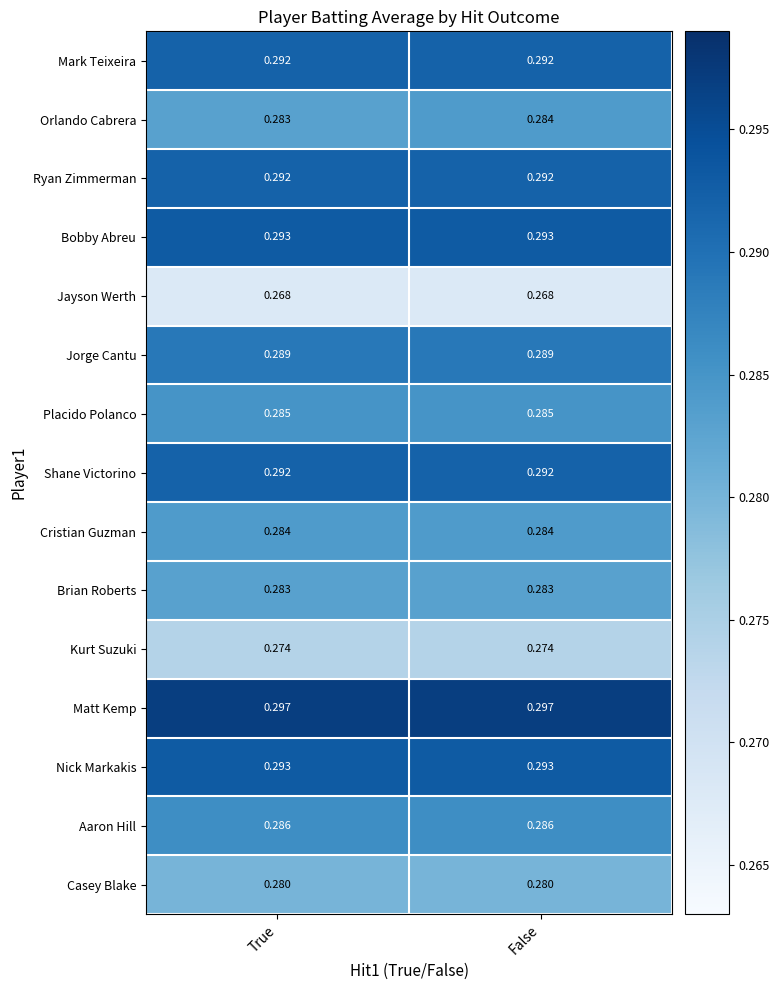

Which series has the largest total across all categories?

Matt Kemp